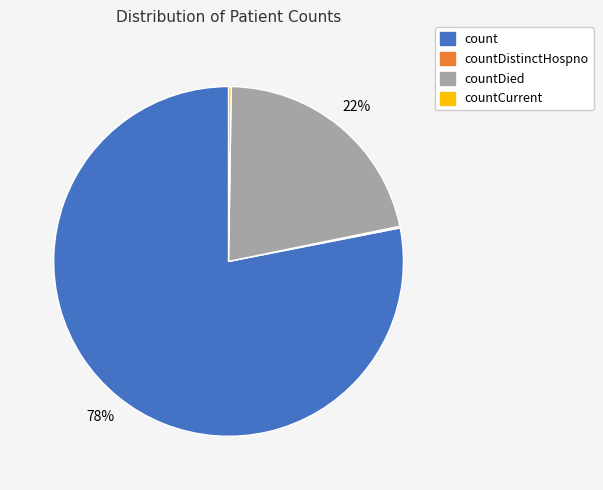

Which slice is the largest?

count